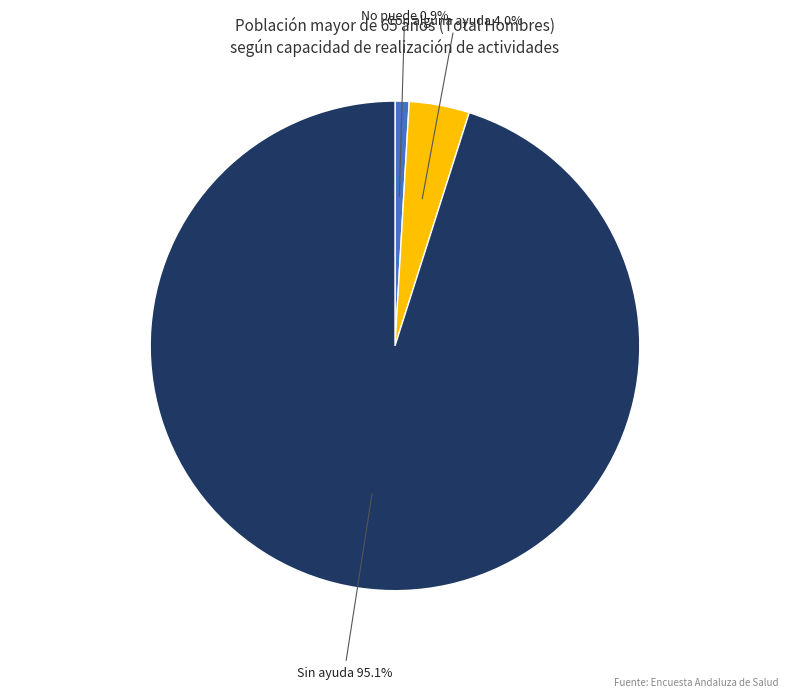

Is Sin ayuda the majority of the pie?

Yes